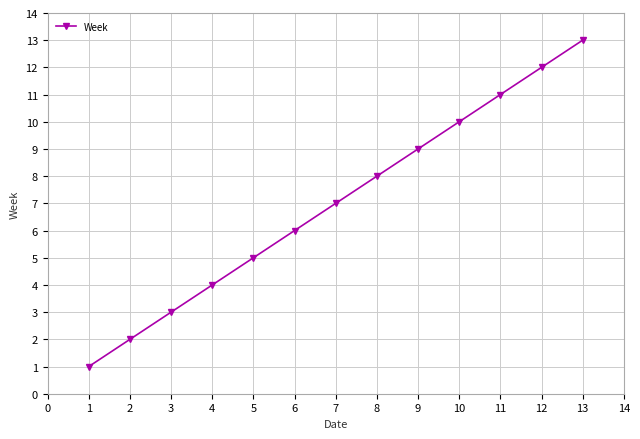

How many series are shown in this chart?

1